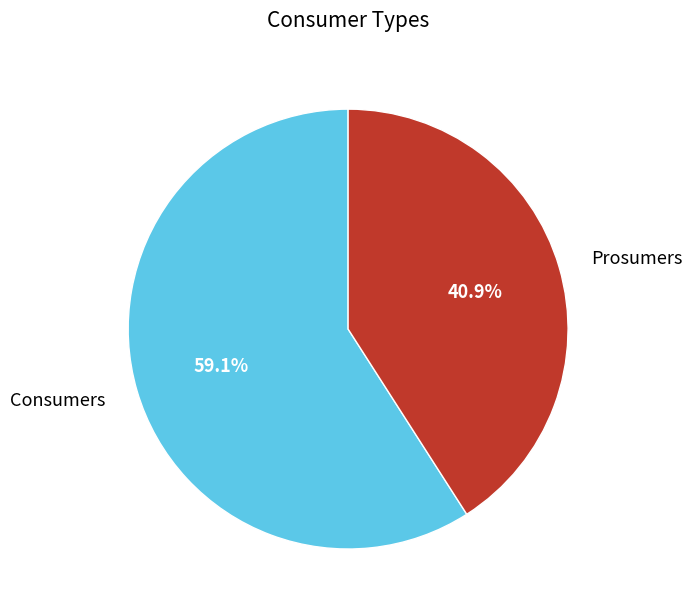

How much of the chart is everything except Prosumers?

59.1%